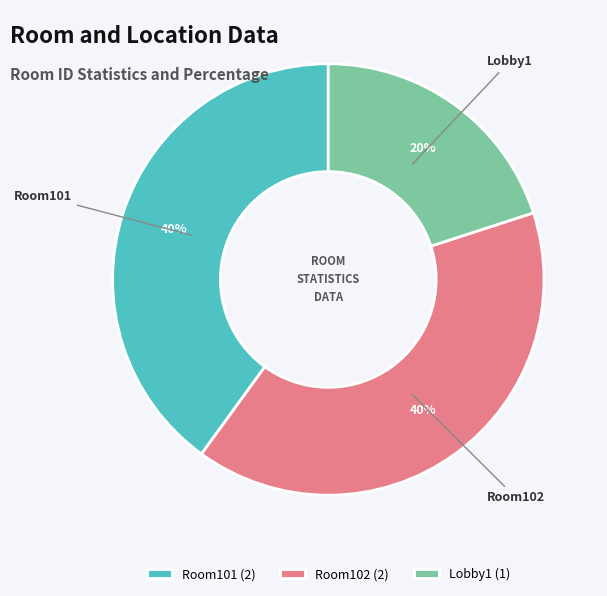

Is the sum of Lobby1 and Room102 greater than half?

Yes